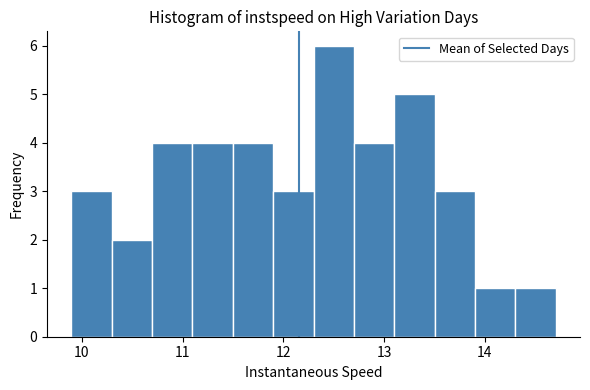

Reading left to right, list every bar in this chart as the range it spans on the x-axis followed by its height. Neither the bar edges nor the heights are printed on the chart, so give them approximately, as read against the axes.

9.9 to 10.3: 3
10.3 to 10.7: 2
10.7 to 11.1: 4
11.1 to 11.5: 4
11.5 to 11.9: 4
11.9 to 12.3: 3
12.3 to 12.7: 6
12.7 to 13.1: 4
13.1 to 13.5: 5
13.5 to 13.9: 3
13.9 to 14.3: 1
14.3 to 14.7: 1